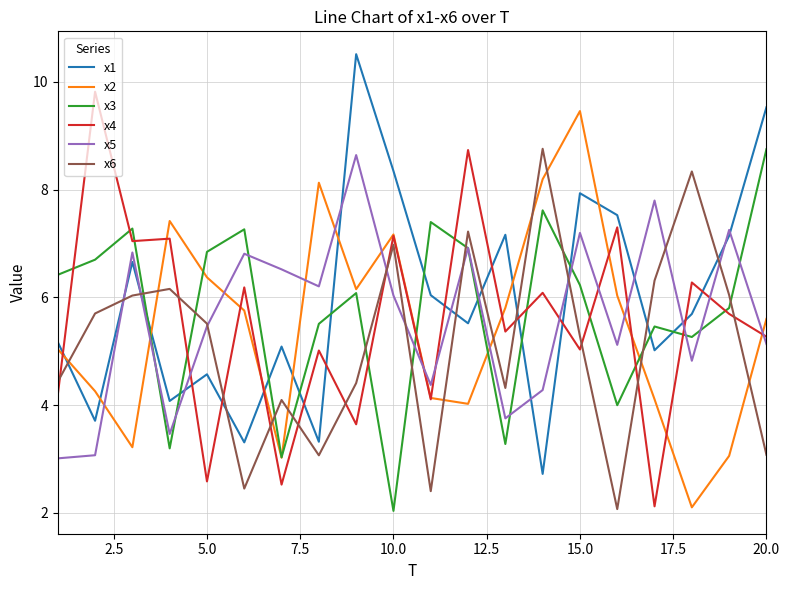

How many distinct data groups are displayed?

6